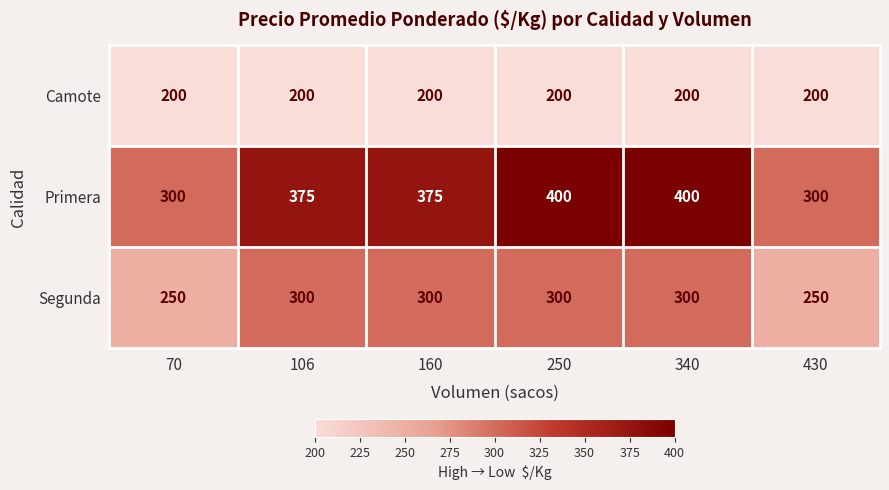

What is the smallest value displayed?

200